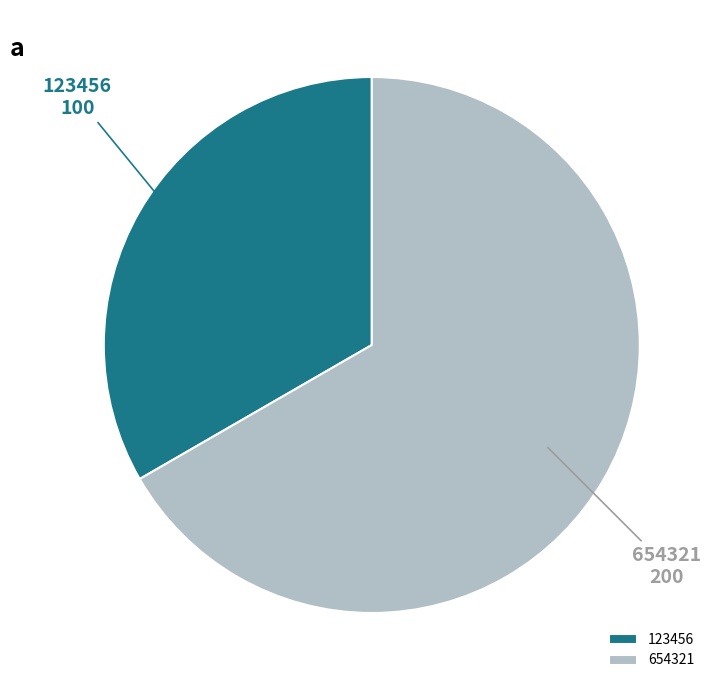

Is the sum of 123456 and 654321 greater than half?

Yes